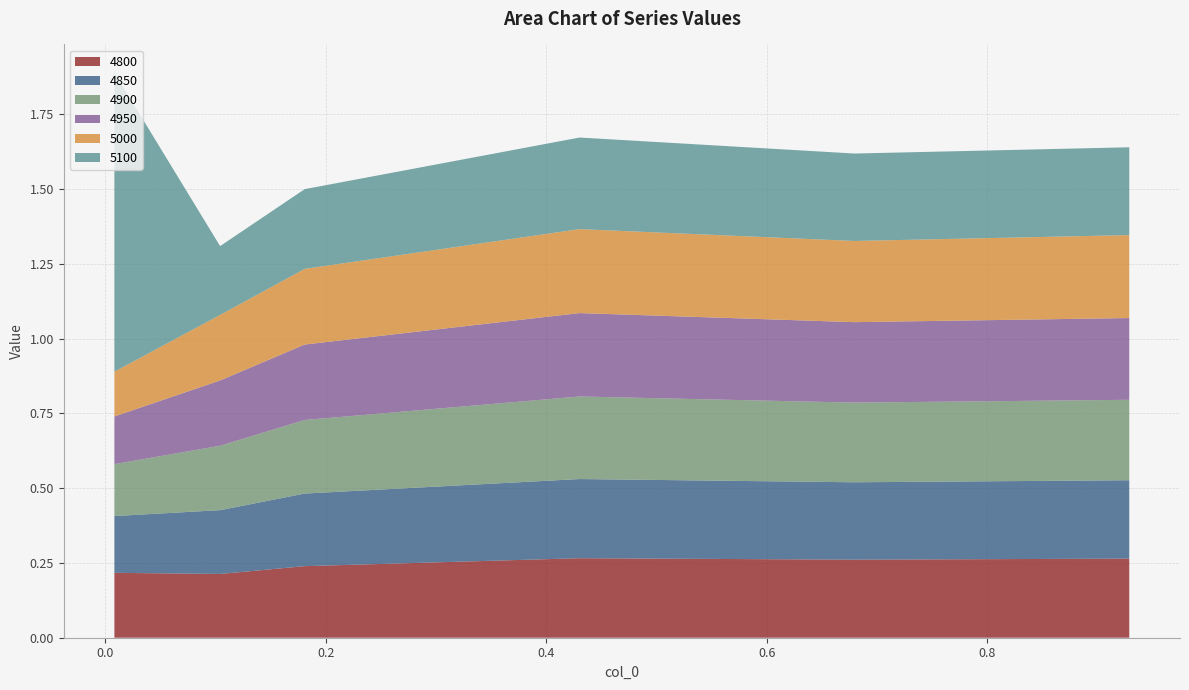

Reading left to right, what are all the values shown in this chart?

4800: 0.2	0.2	0.2	0.3	0.3	0.3
4850: 0.2	0.2	0.2	0.3	0.3	0.3
4900: 0.2	0.2	0.2	0.3	0.3	0.3
4950: 0.2	0.2	0.3	0.3	0.3	0.3
5000: 0.1	0.2	0.3	0.3	0.3	0.3
5100: 1.0	0.2	0.3	0.3	0.3	0.3